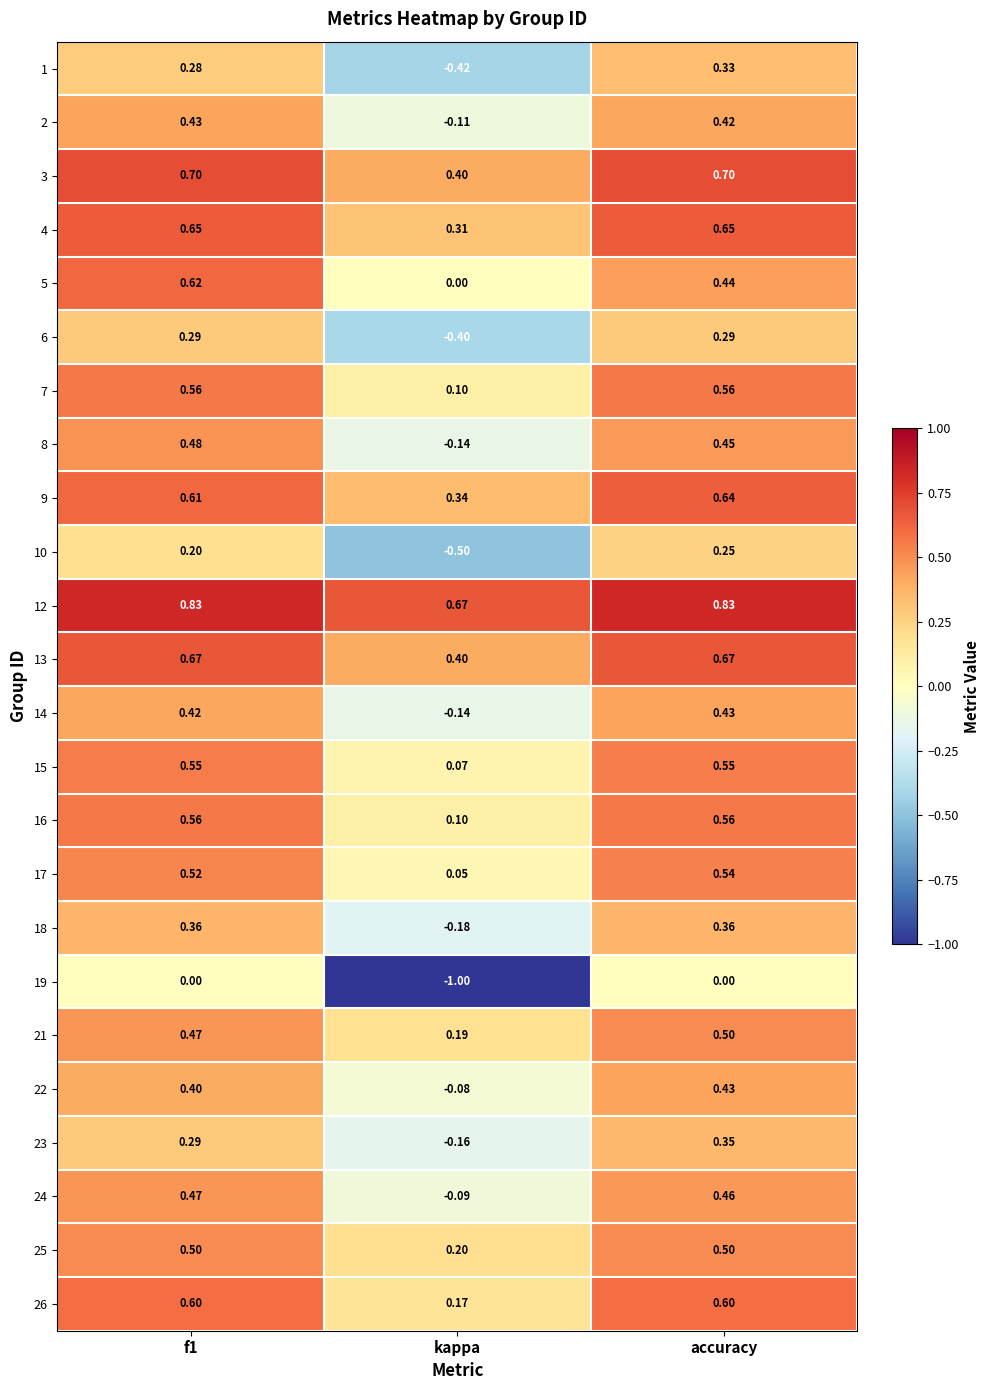

Count the number of data series in this chart.

24